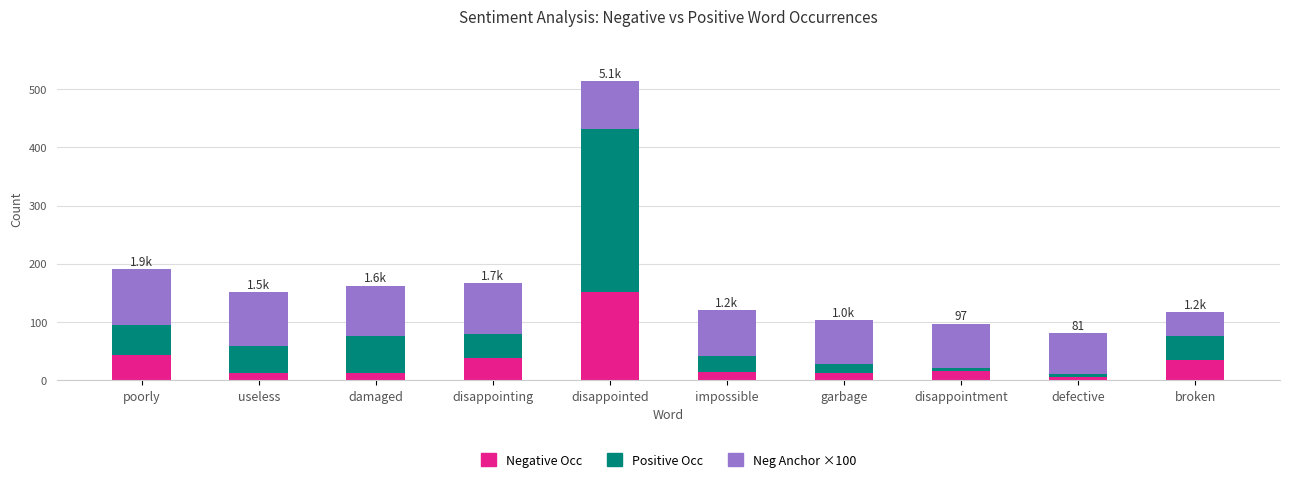

What is the difference between the maximum and minimum values in the Negative Occ series?

147.0